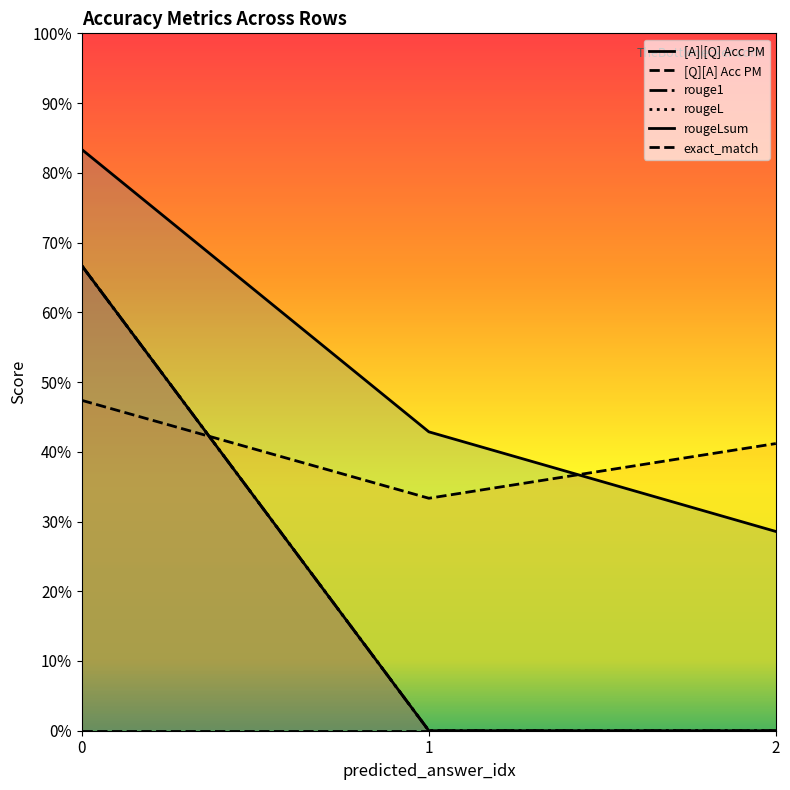

Rank the series by their maximum value, from lowest to highest.

exact_match, [Q][A] Acc PM, rouge1, rougeL, rougeLsum, [A]|[Q] Acc PM